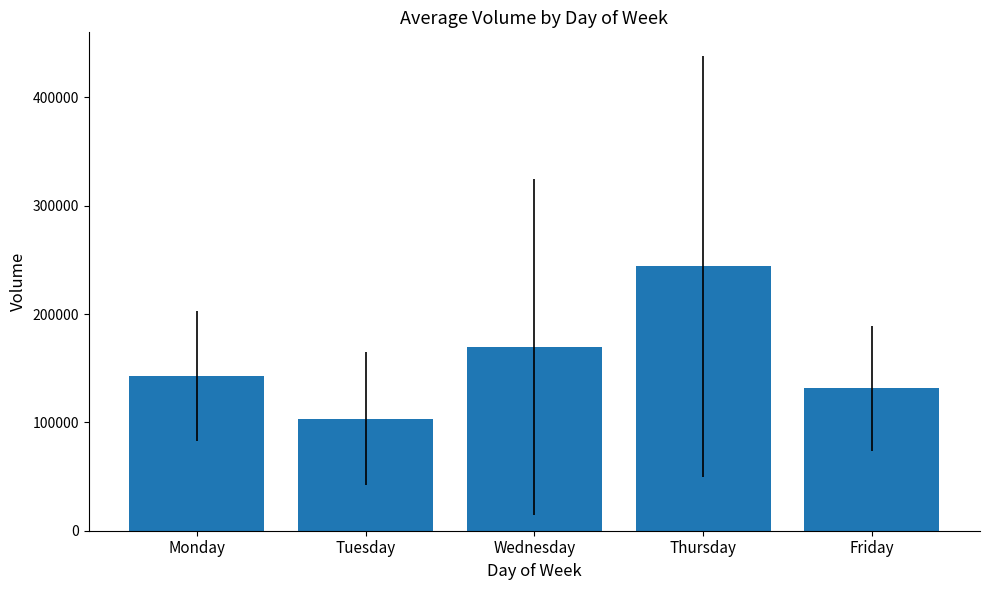

List the labels in order of value, smallest first.

Tuesday, Friday, Monday, Wednesday, Thursday